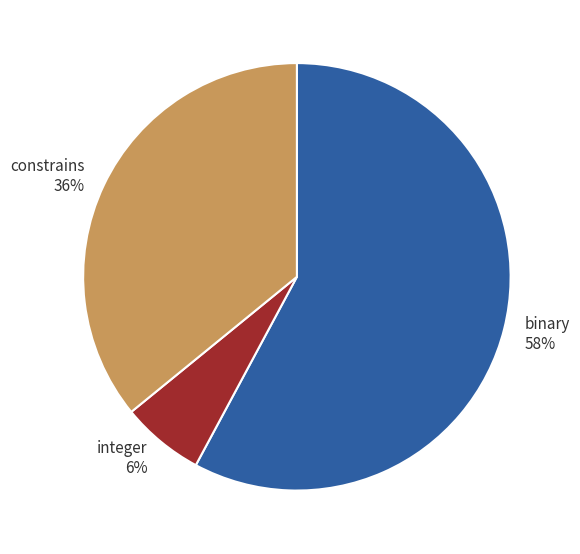

How many slices are in this pie chart?

3